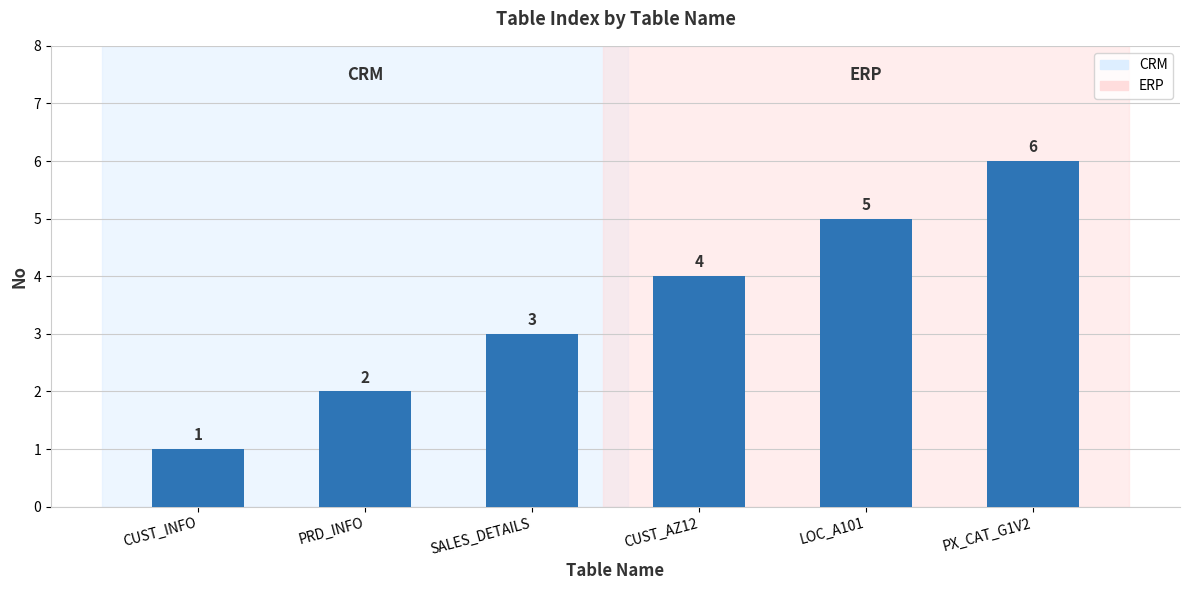

Is it true that the value at SALES_DETAILS is 1?

False